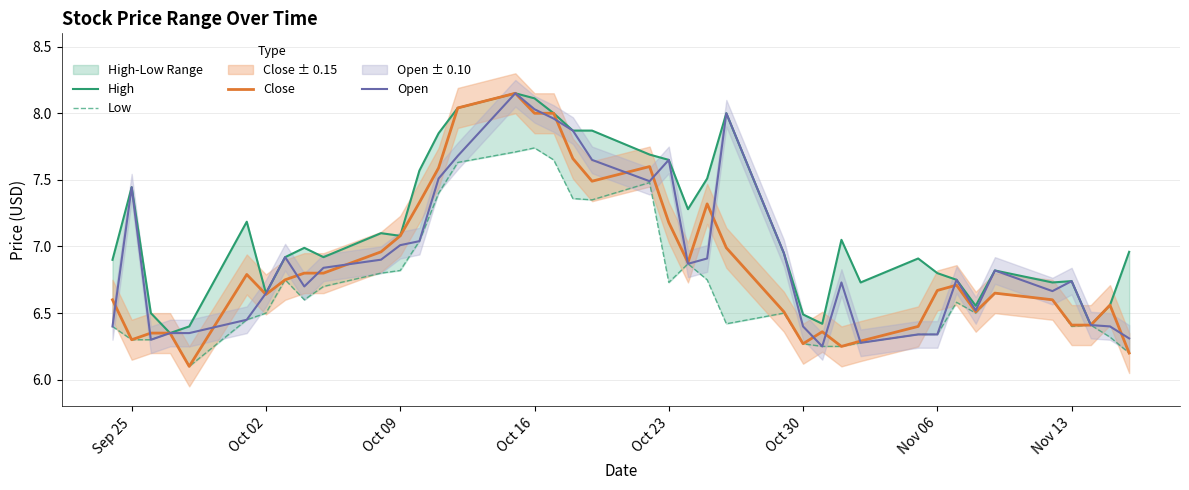

True or false: Open has a value of 11.7 at Oct 16.

False